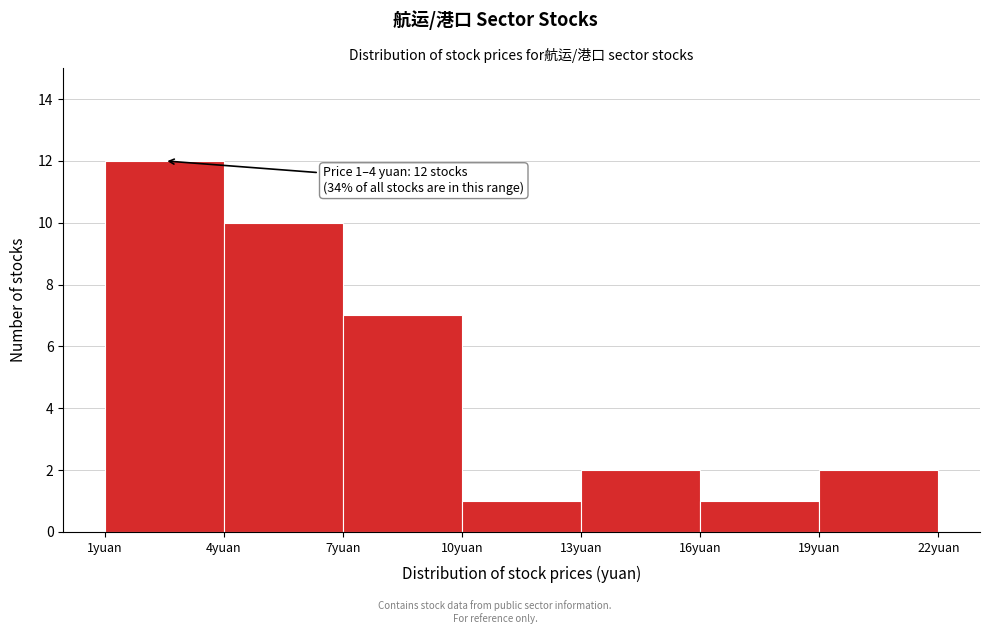

Which range on the x-axis has the tallest bar?

1 to 4